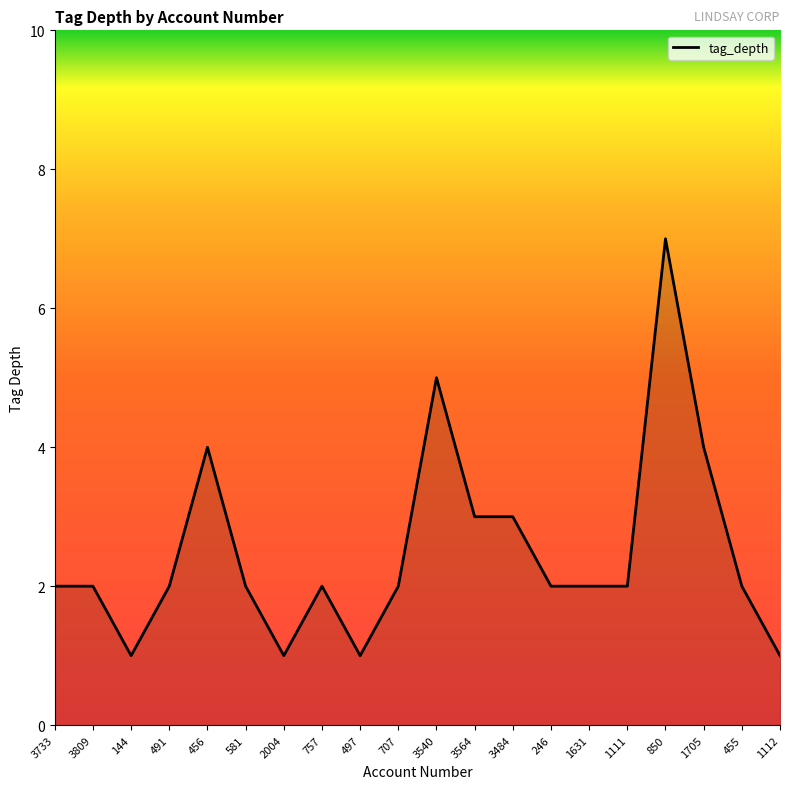

Reading right to left, list all the values displayed in this chart.

1112=1	455=2	1705=4	850=7	1111=2	1631=2	246=2	3484=3	3564=3	3540=5	707=2	497=1	757=2	2004=1	581=2	456=4	491=2	144=1	3809=2	3733=2